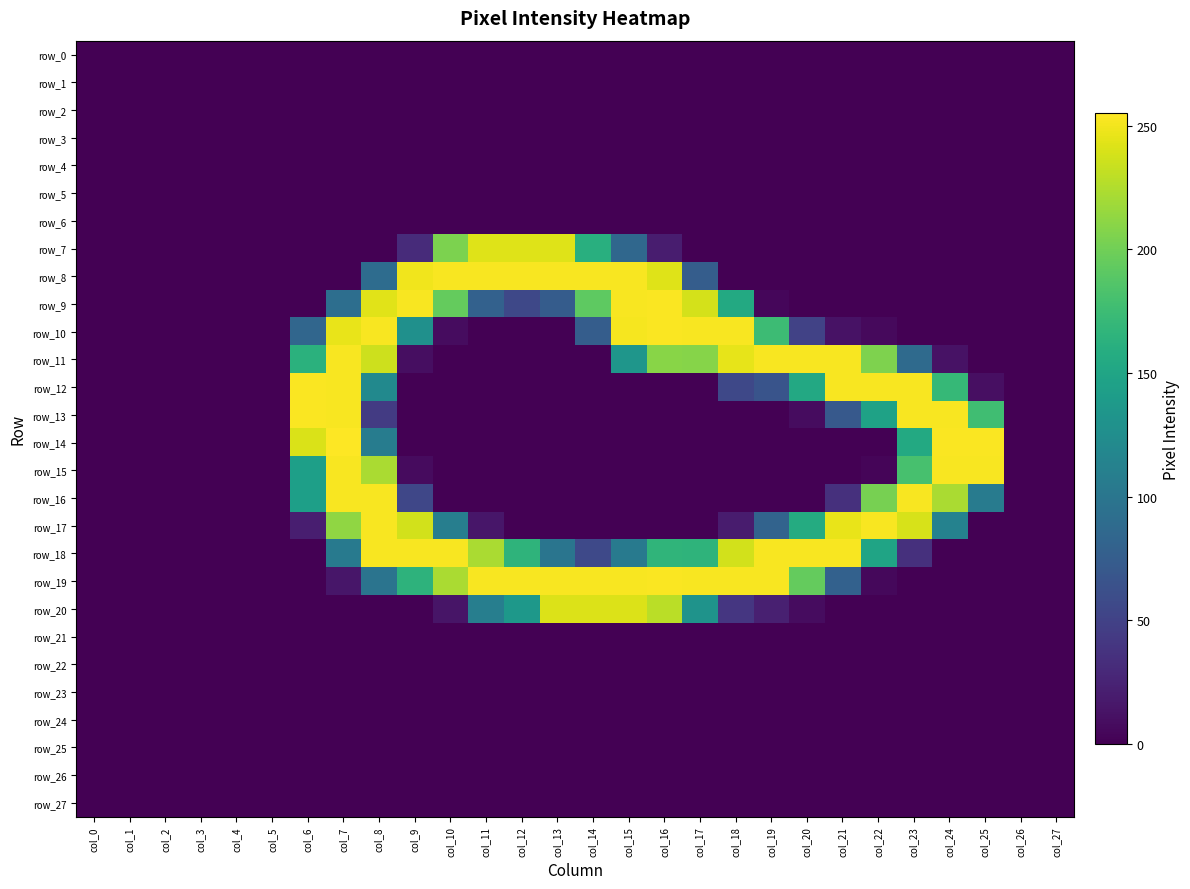

Is it true that row_8 equals 0 at col_1?

True